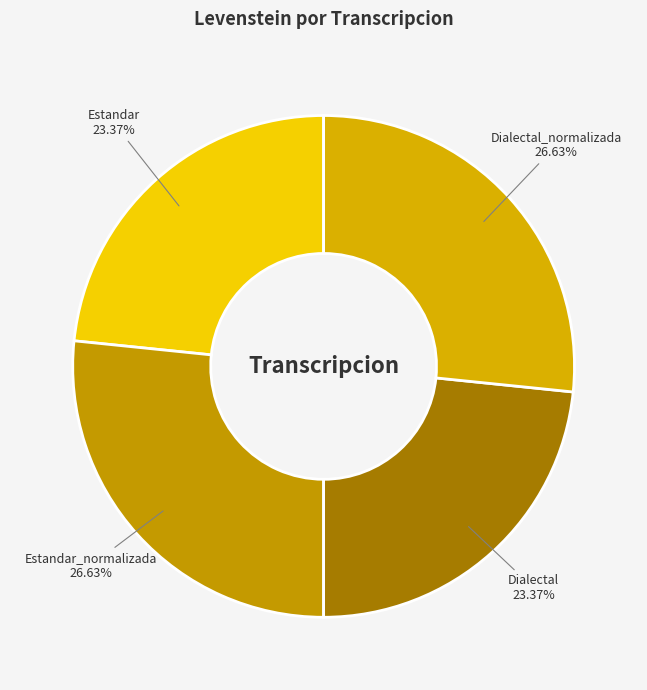

Is Dialectal the majority of the pie?

No